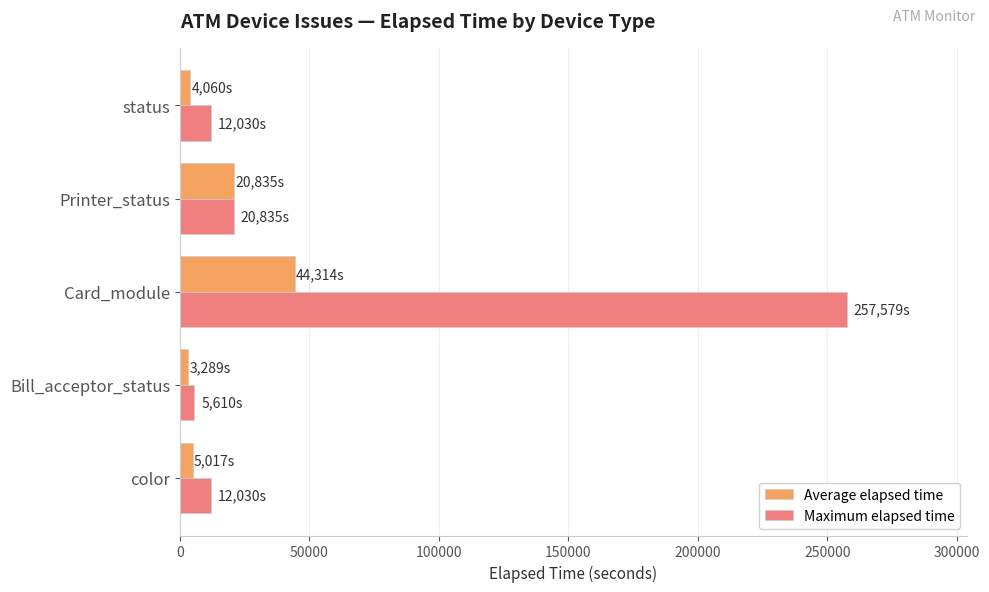

At which label does Maximum elapsed time reach its minimum?

Bill_acceptor_status